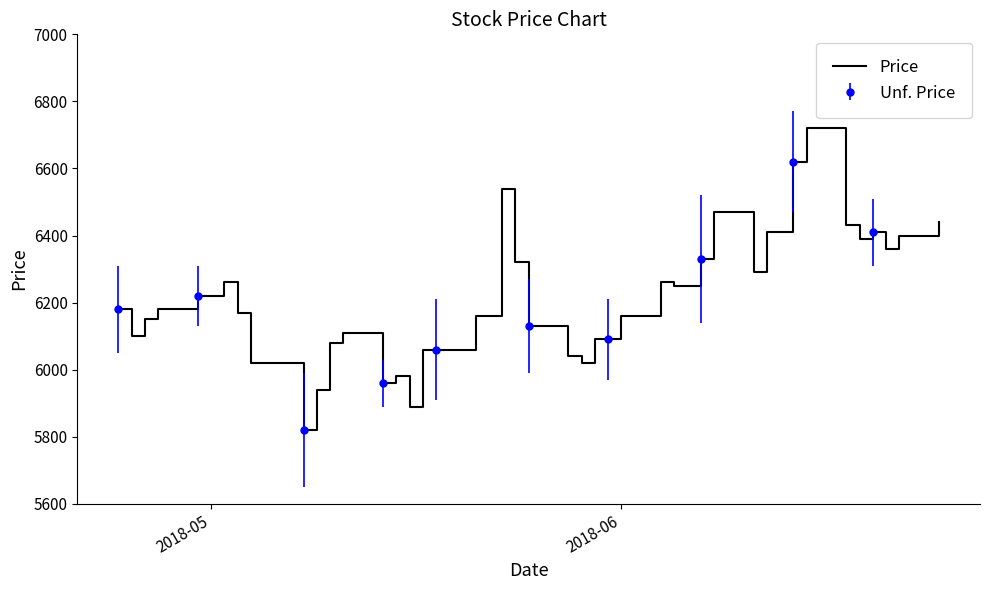

What is the highest value of the Price series?

6720